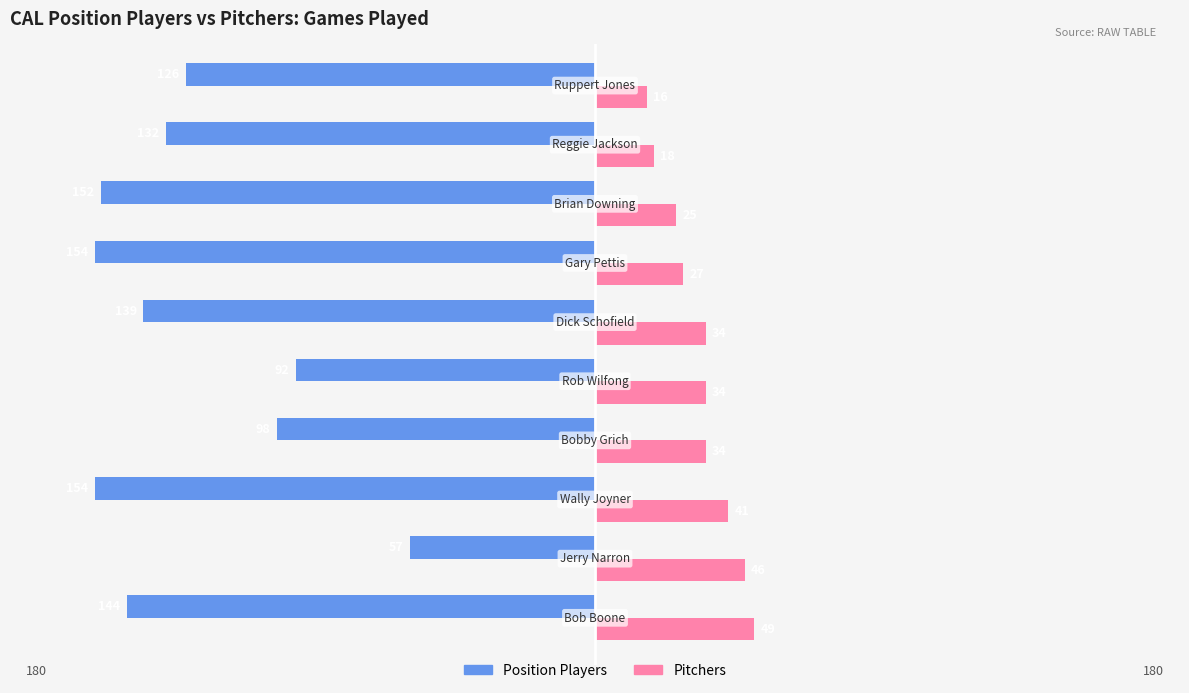

Which series has the widest spread of values?

Position Players